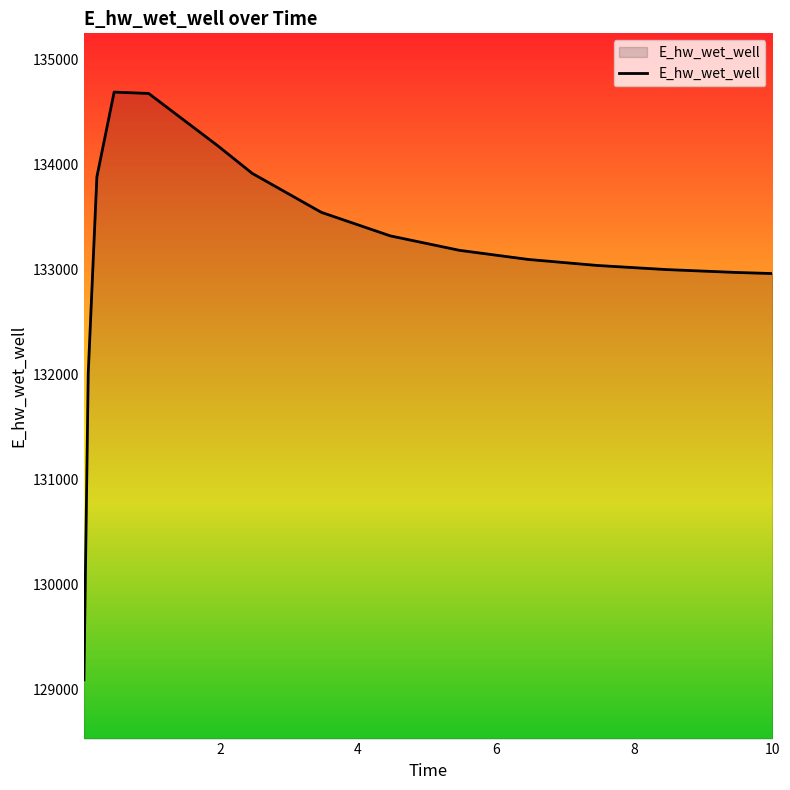

What is the greatest value displayed?

134686.3